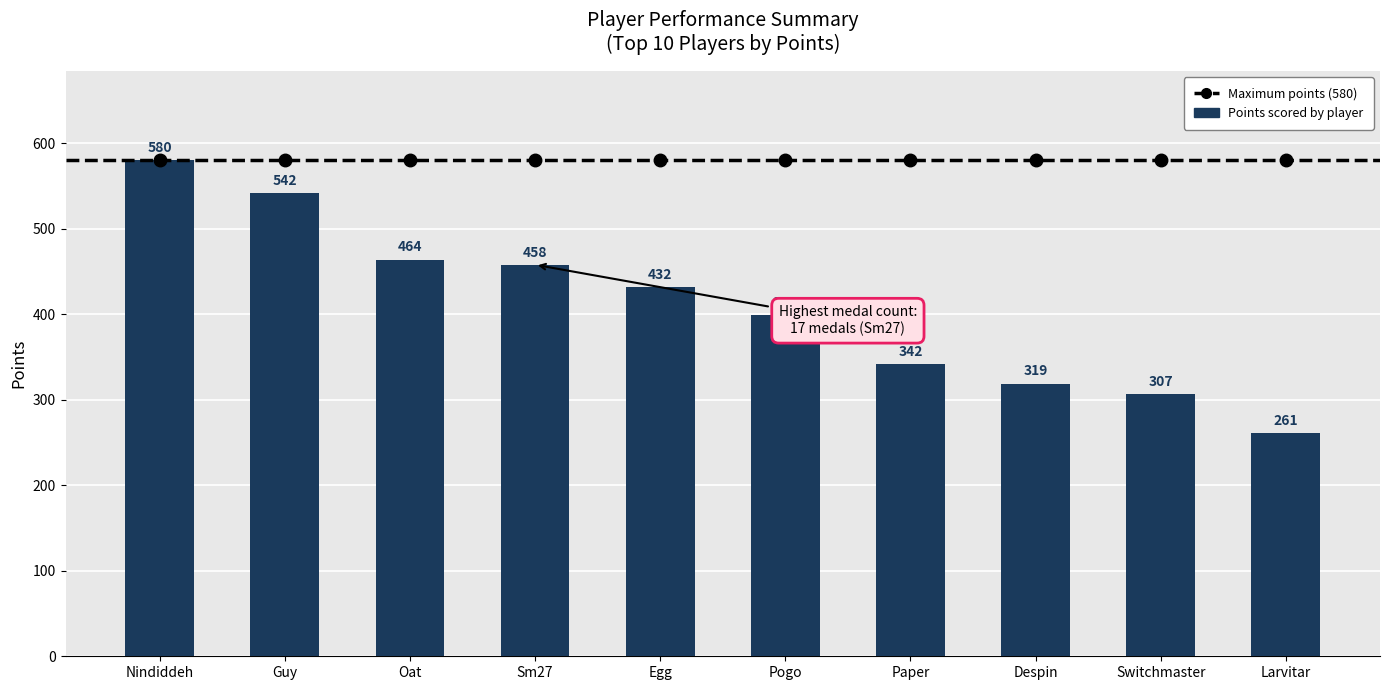

Between Sm27 and Guy, which is larger?

Guy